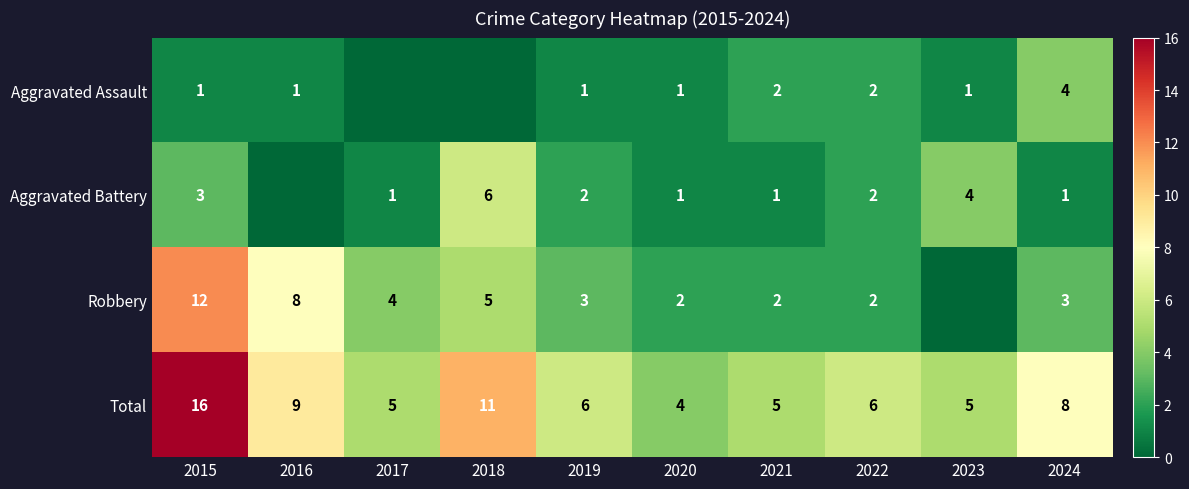

At which label does Total reach its minimum?

2020